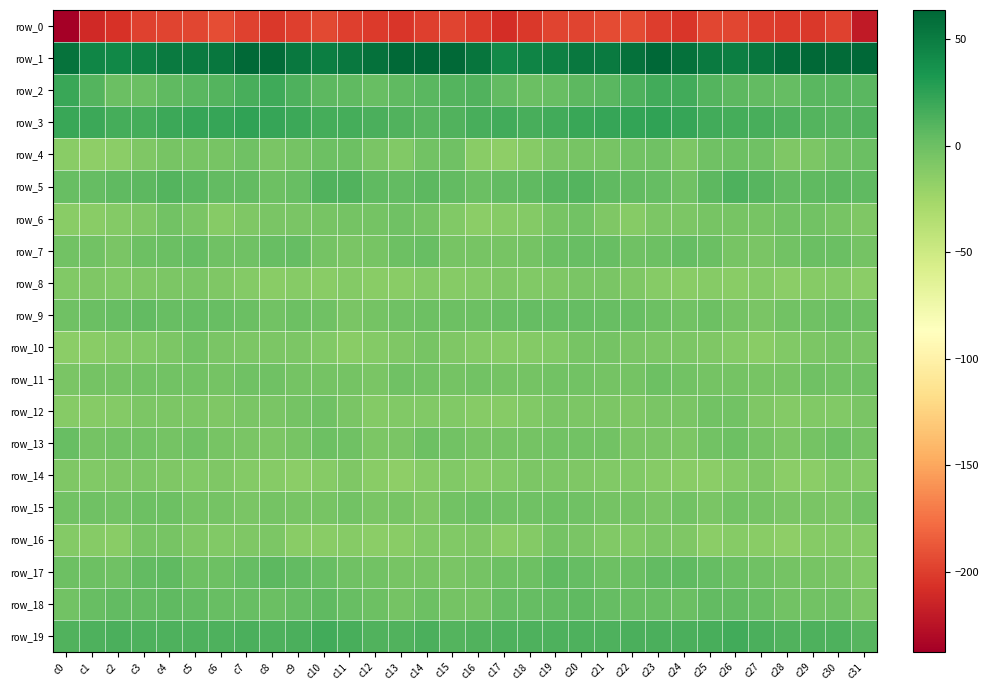

Where is row_17 nearest to the value -1?

c11